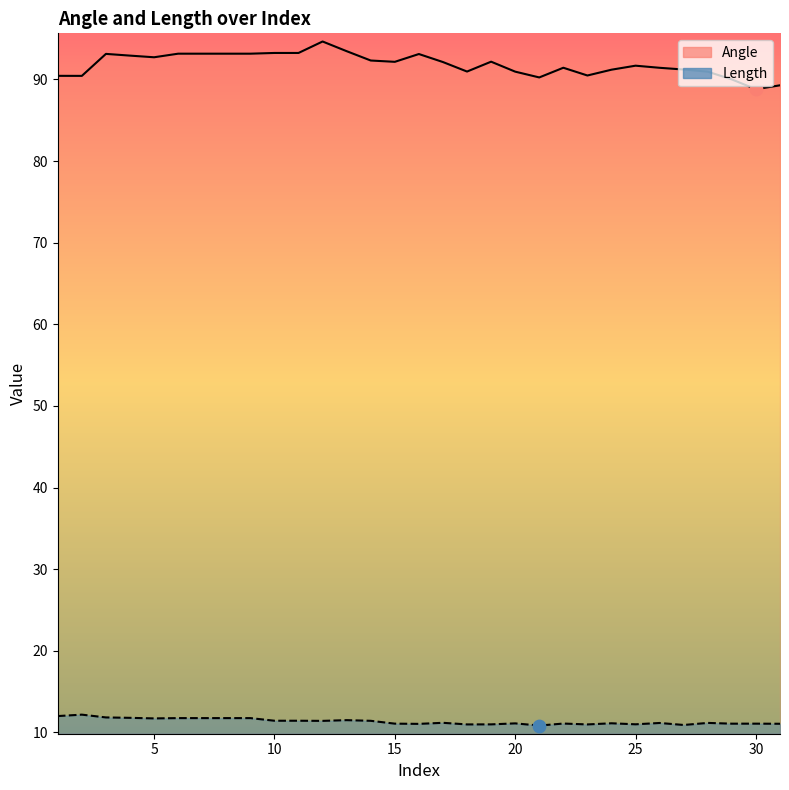

Which series contains the highest Y value?

Angle